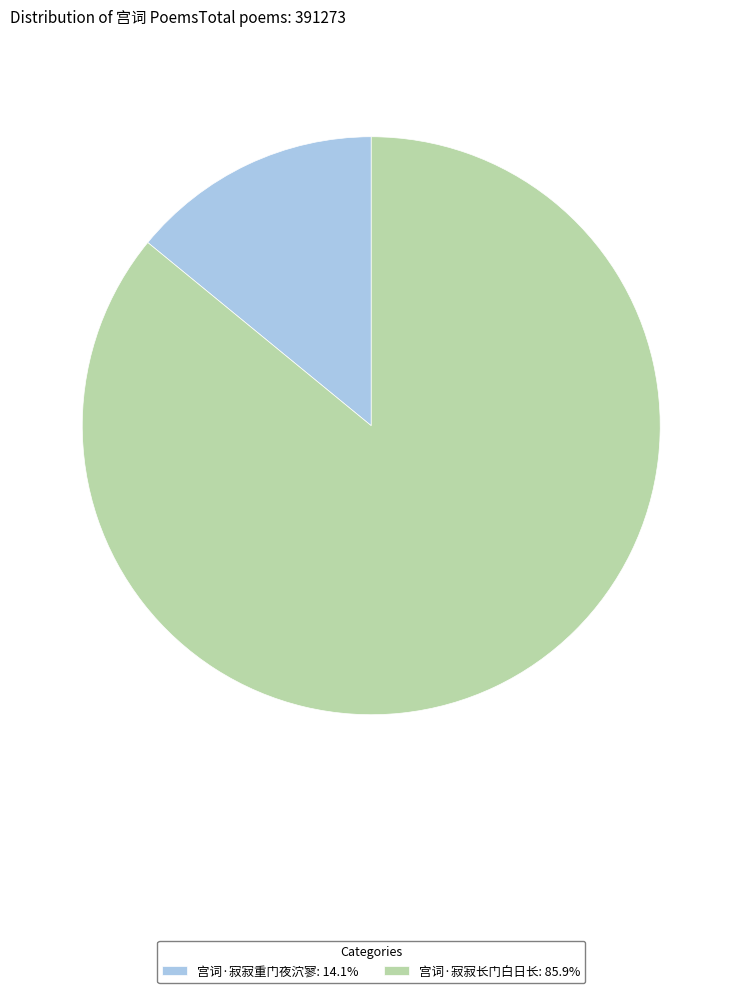

Is there a majority slice in this chart?

Yes